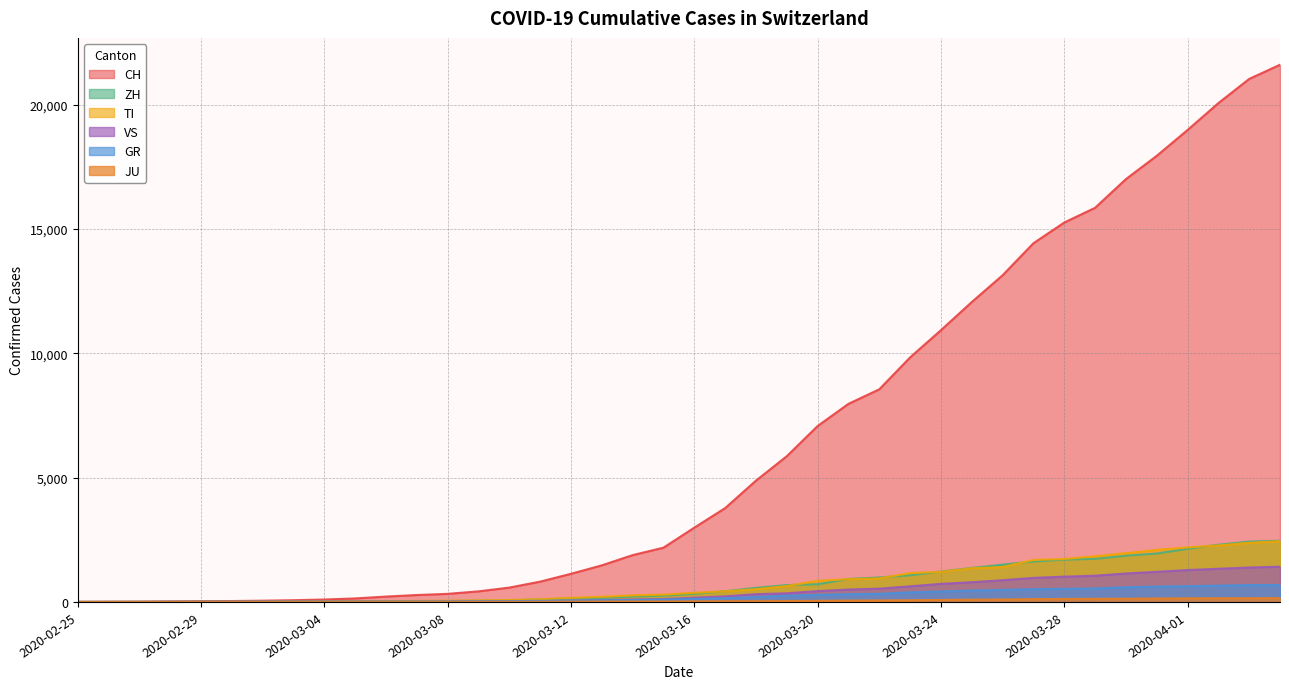

Which series has the largest total across all categories?

CH